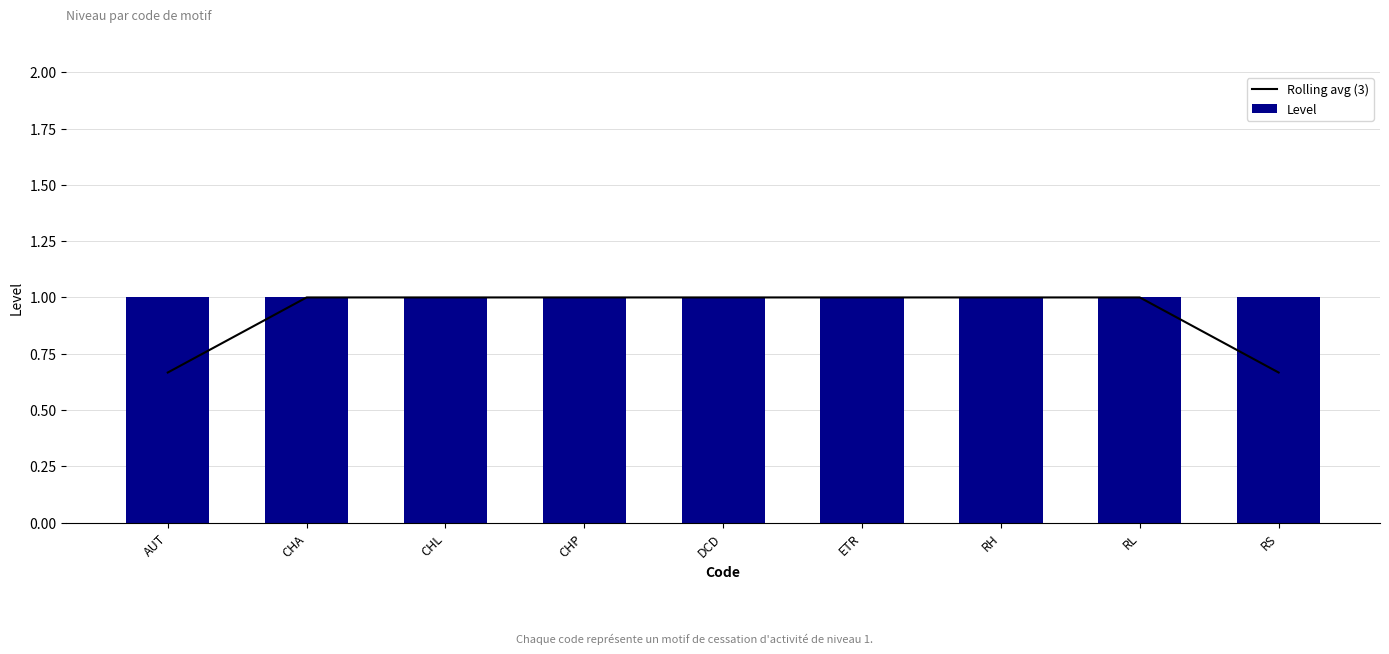

What is the value of the Level bar at the 1st from the left?

1.0